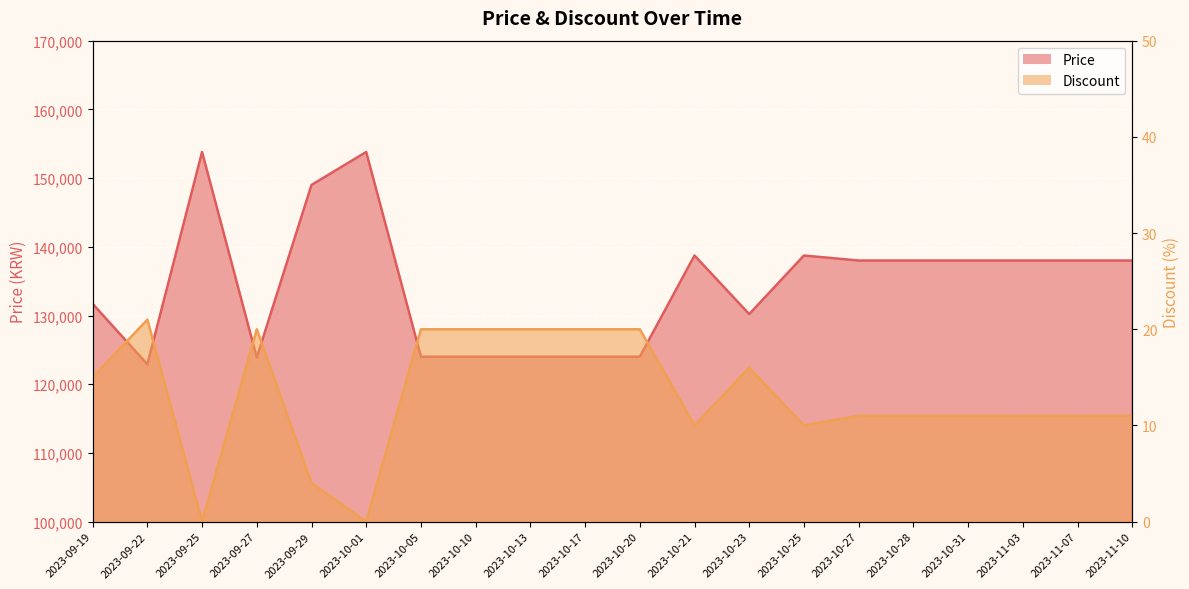

Which category has the highest value across all series?

2023-09-25